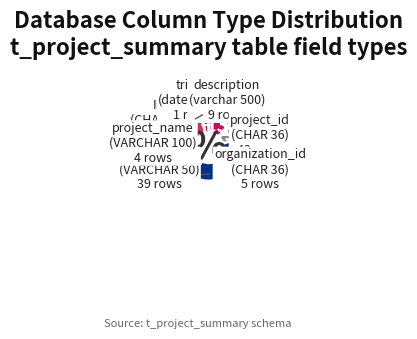

Is there any slice that represents more than half of the pie?

No